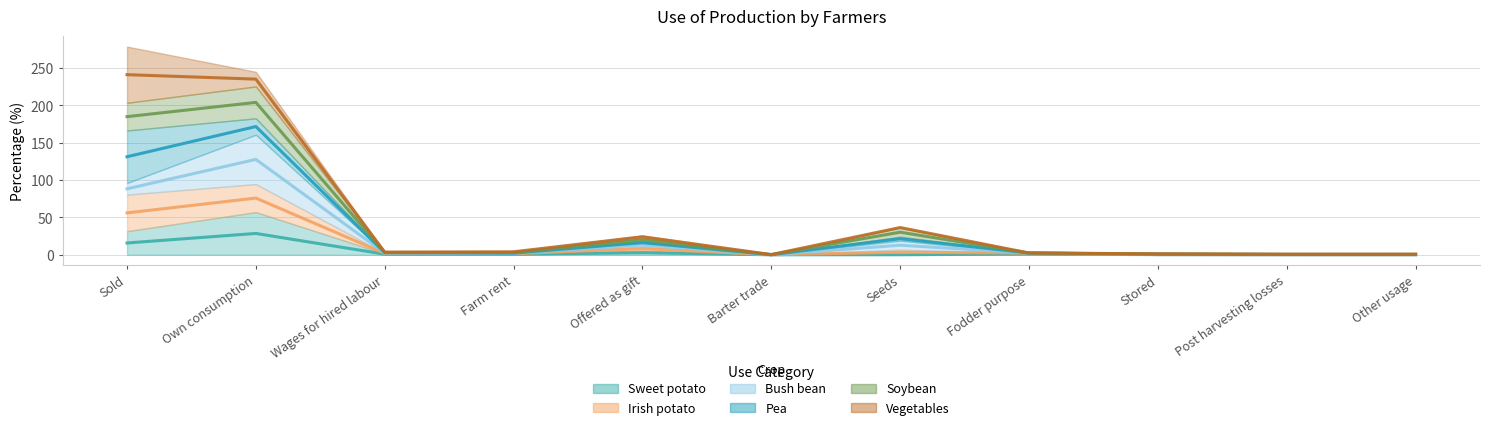

At which category does Pea reach its first local peak?

Own consumption